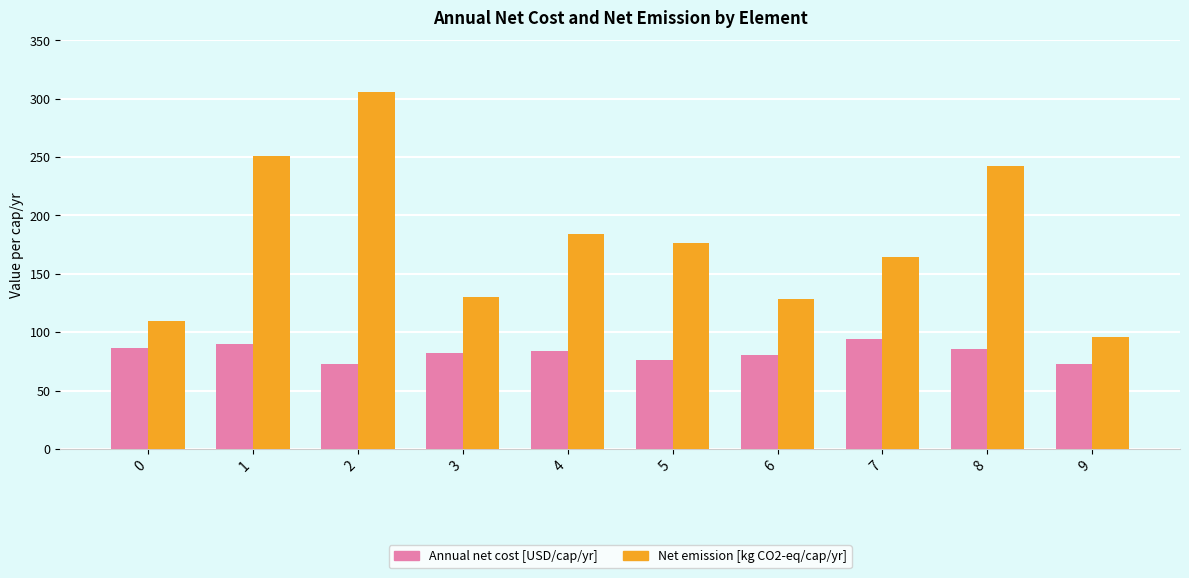

Between 2 and 4, which series saw the biggest shift?

Net emission [kg CO2-eq/cap/yr]